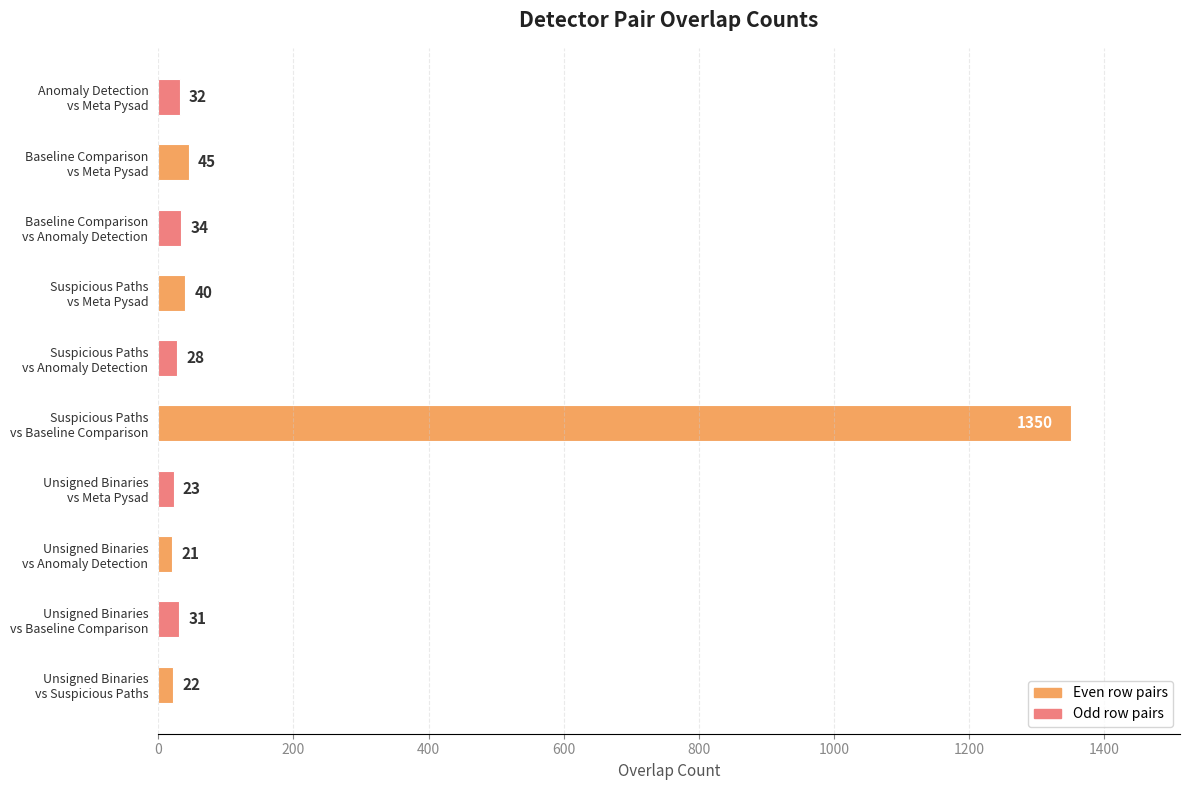

What is the difference between the second highest and minimum values?

24